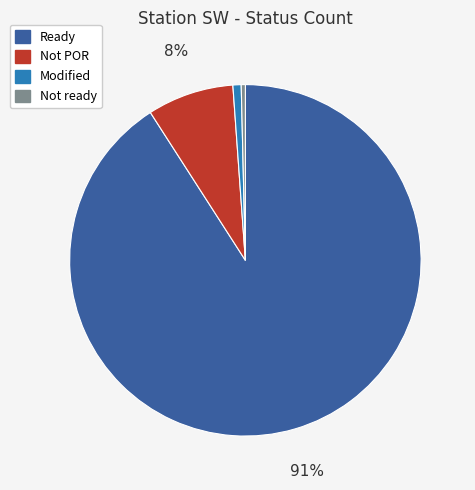

Is there any slice that represents more than half of the pie?

Yes